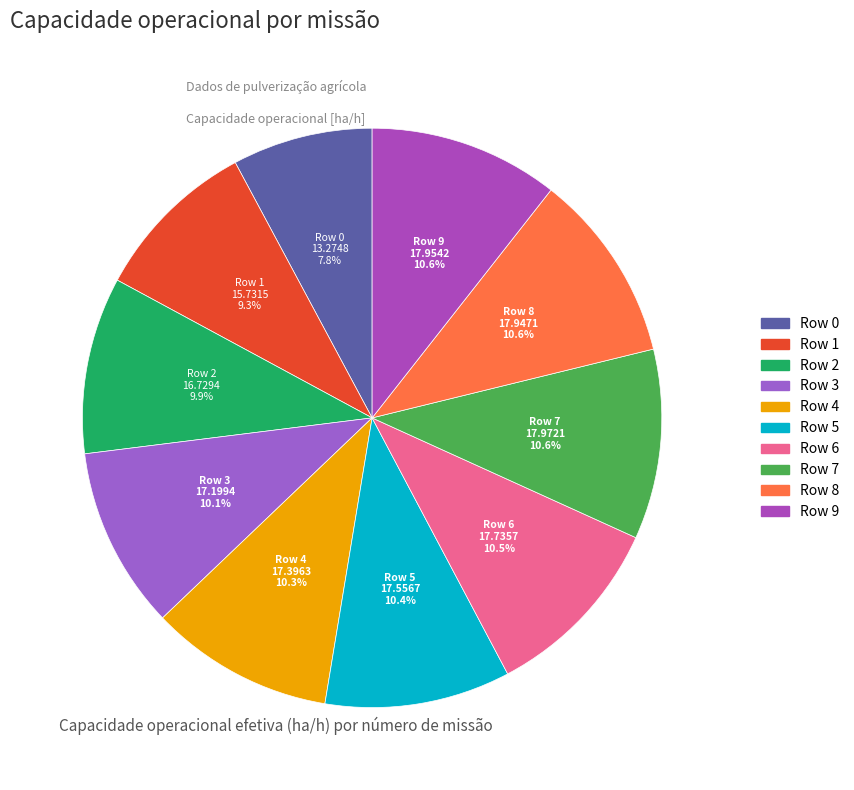

To the nearest percent, what is the combined percentage of Row 4 and Row 8?

21%